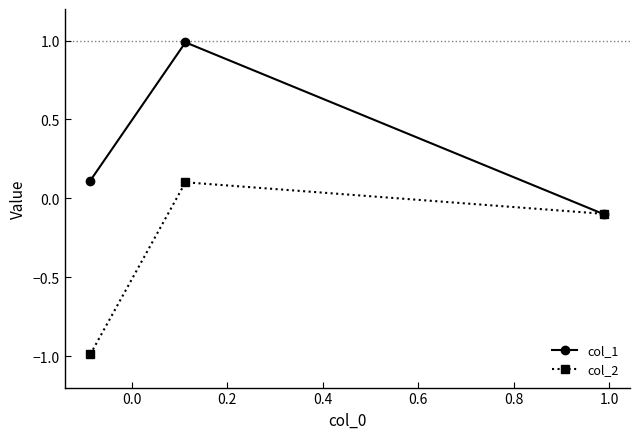

Reading left to right, list all the values displayed in this chart.

col_1: 0.1	1.0	-0.1
col_2: -1.0	0.1	-0.1